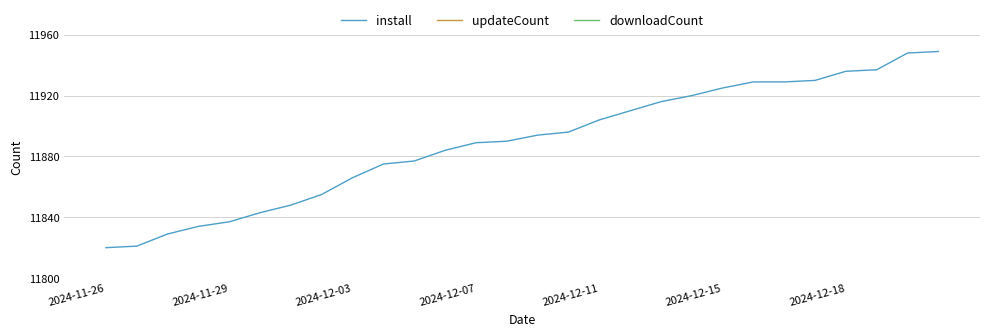

What are all the series names shown in the legend?

install, updateCount, downloadCount